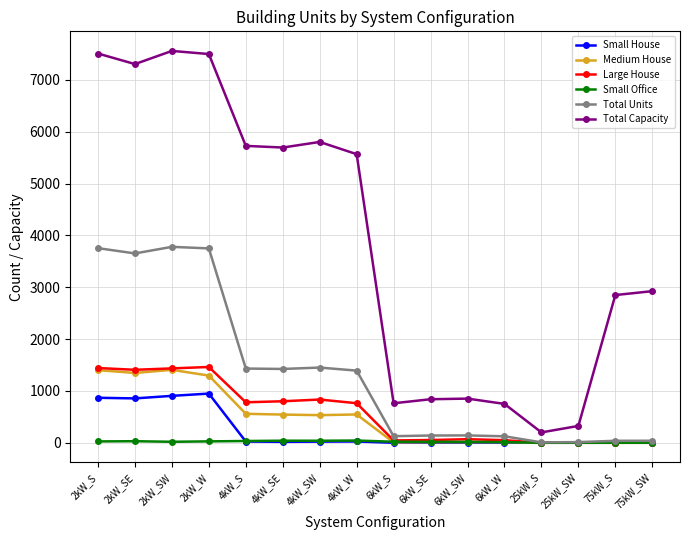

How many values in the Small House series are below 18?

8